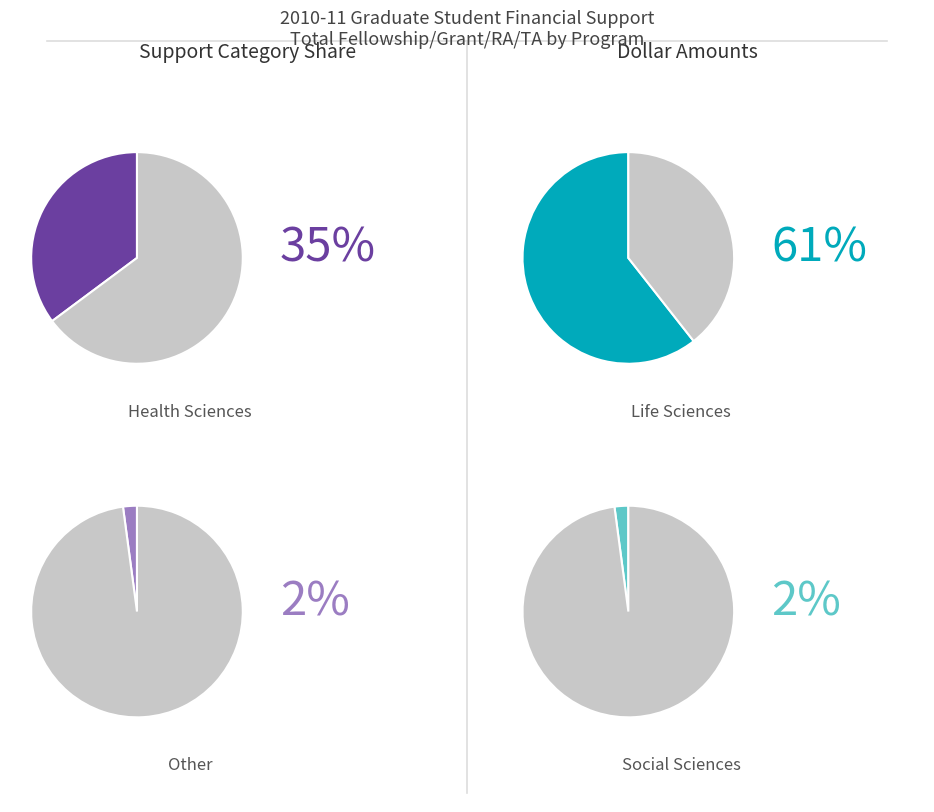

True or false: Other accounts for 10% of the total.

False